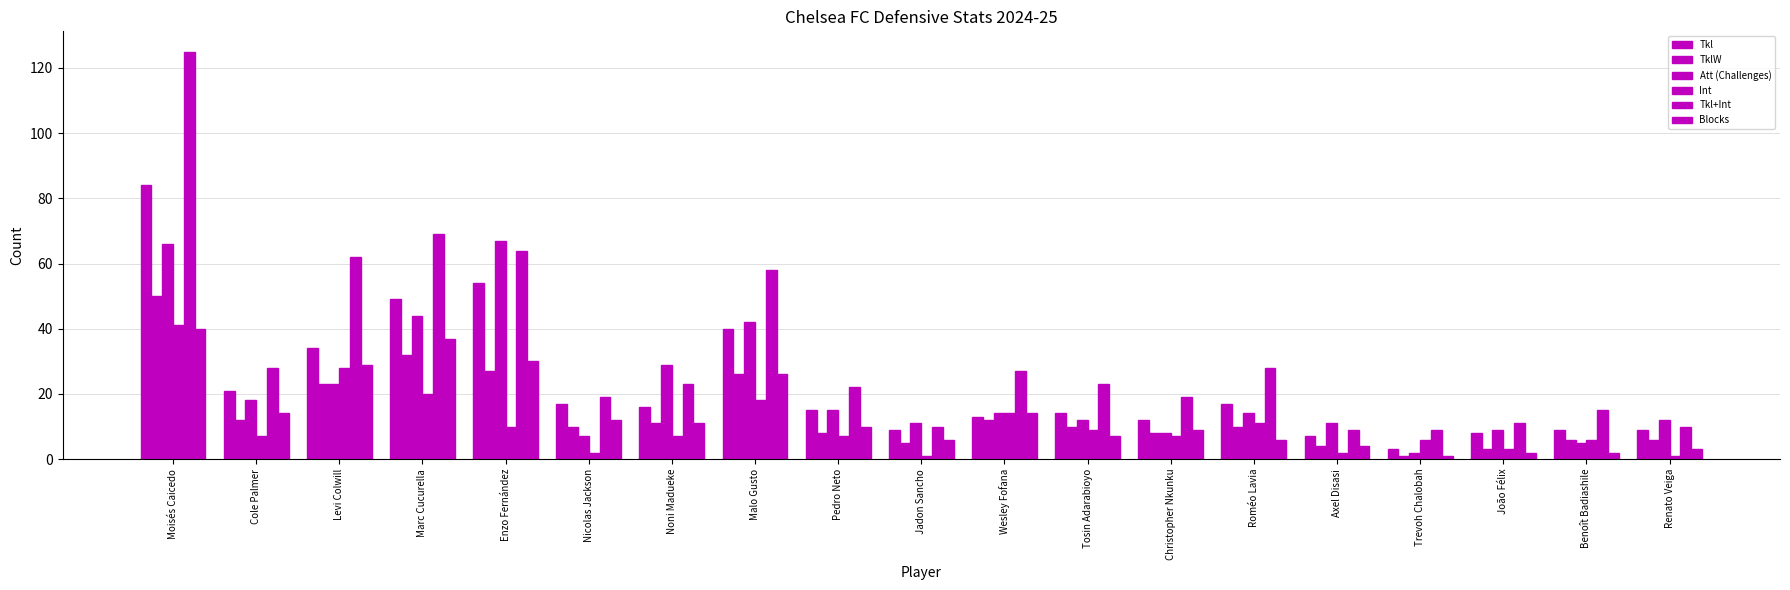

What is the total value across all series at Trevoh Chalobah?

22